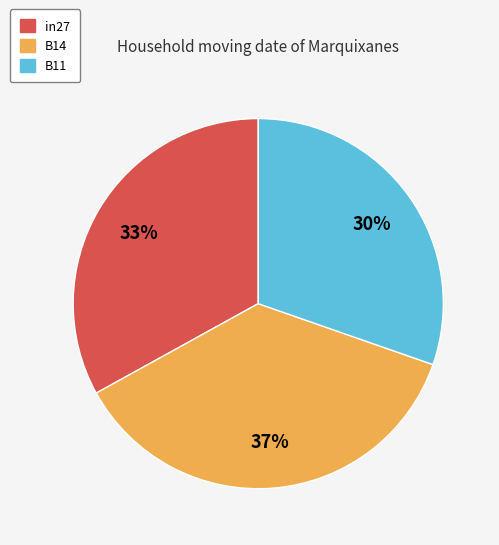

To the nearest percent, what portion does B14 represent?

37%